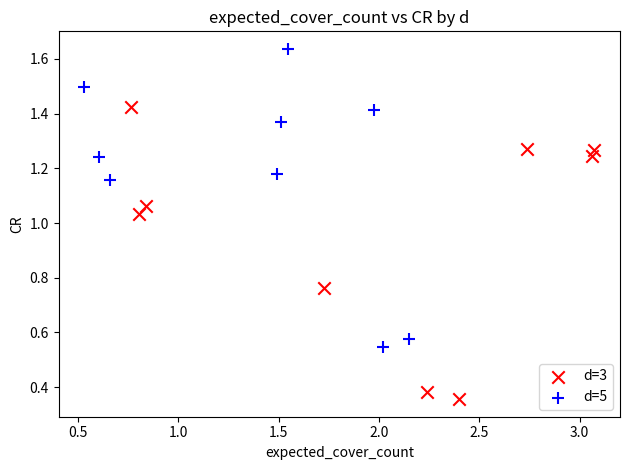

Which series reaches the maximum Y coordinate?

d=5